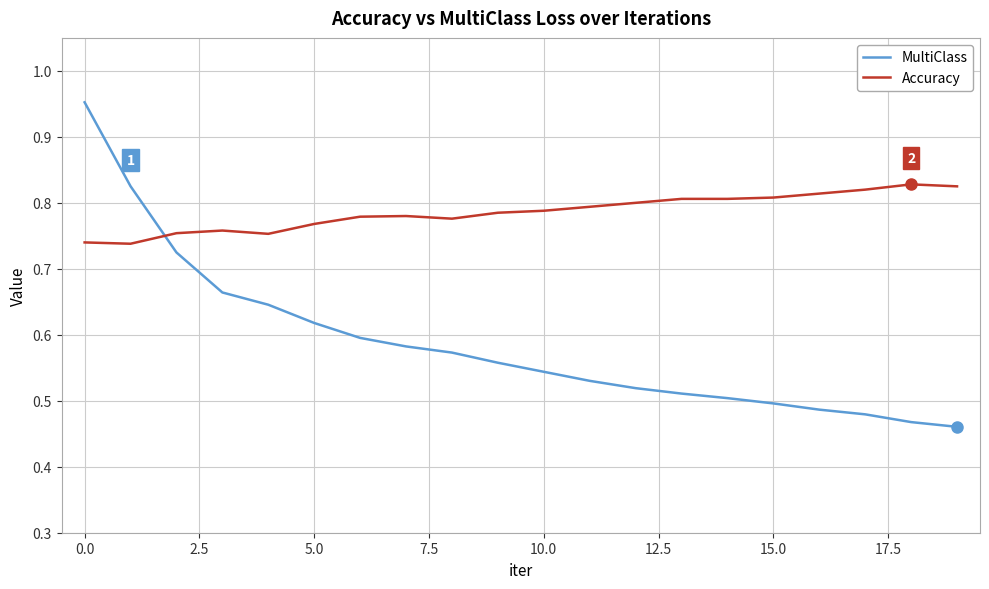

Which series has the largest range (max minus min)?

MultiClass